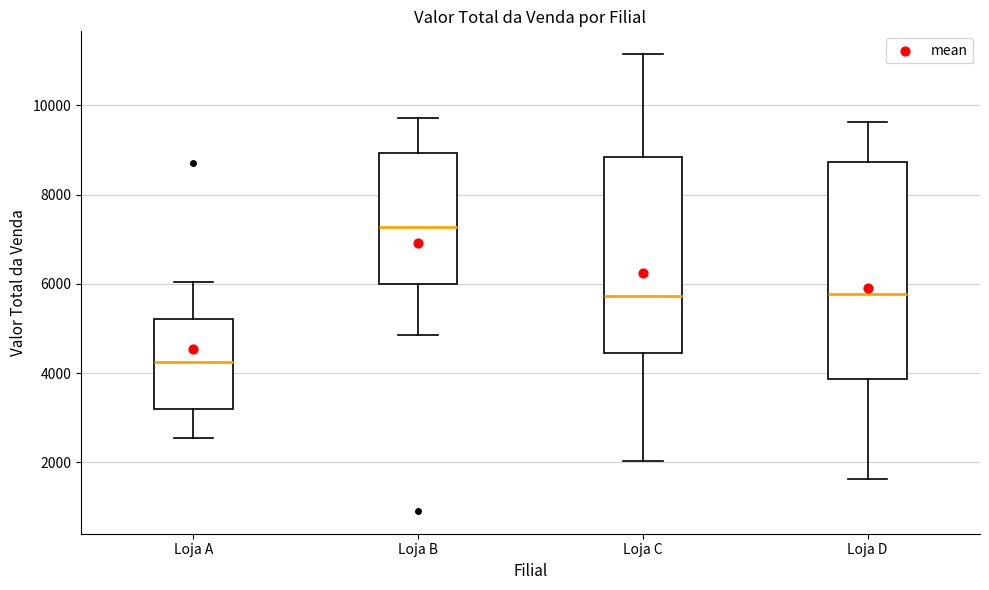

Where is the upper edge of the box for Loja D on the y-axis? The values are not printed on the chart, so give them approximately, as read against the axis.

8800